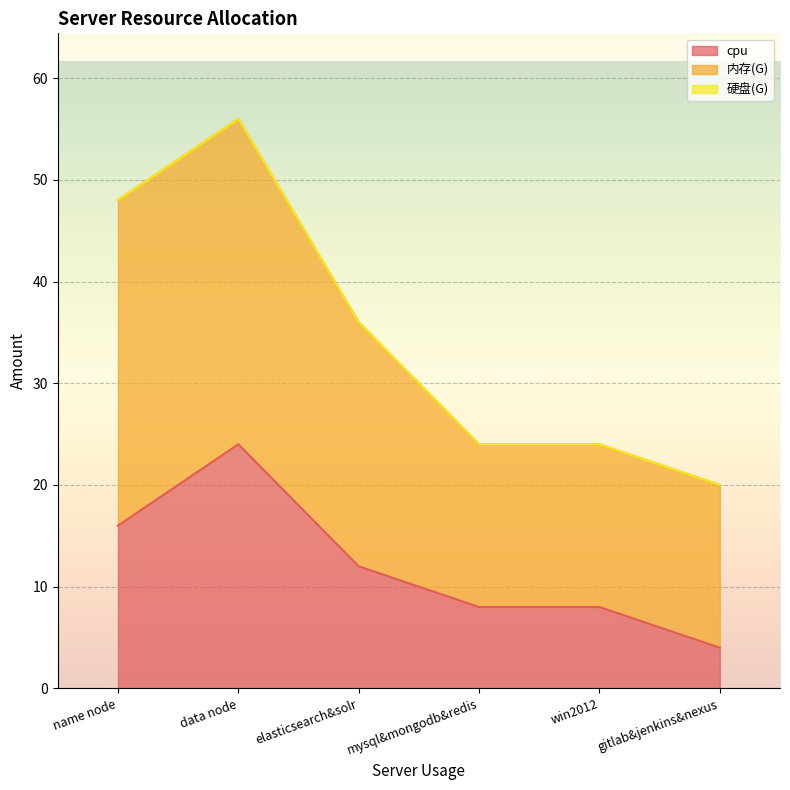

Is it true that 硬盘(G) equals 0 at name node?

True